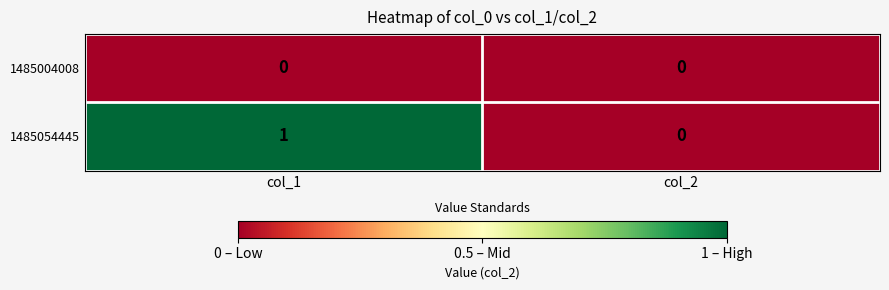

True or false: 1485054445 has a value of 0 at col_2.

True